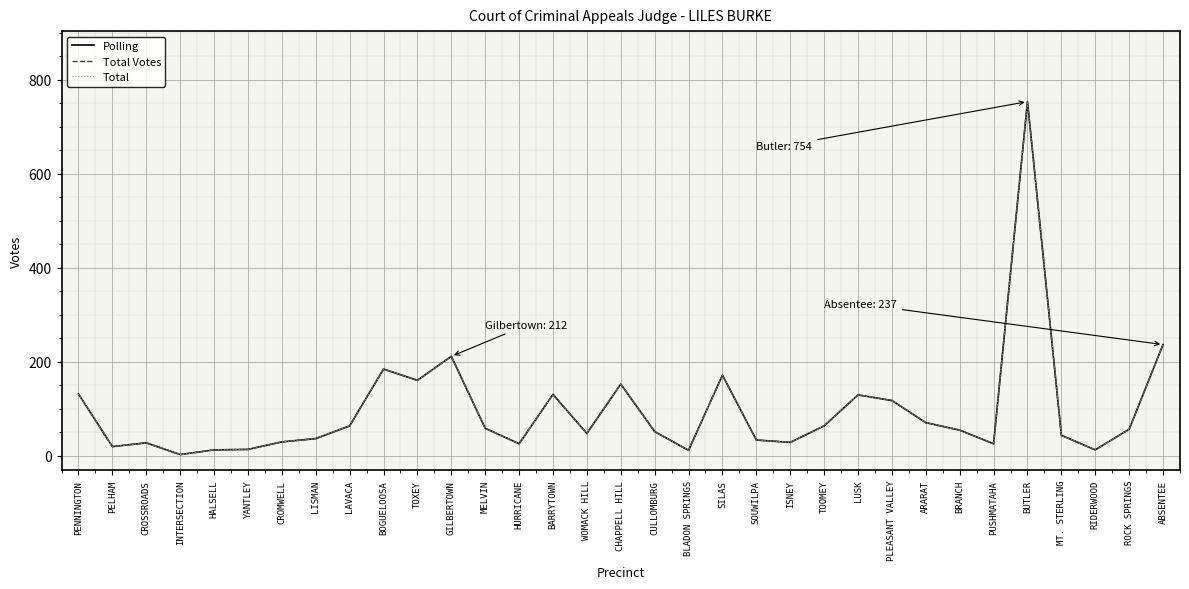

Does the chart display data point markers on the line(s)?

No